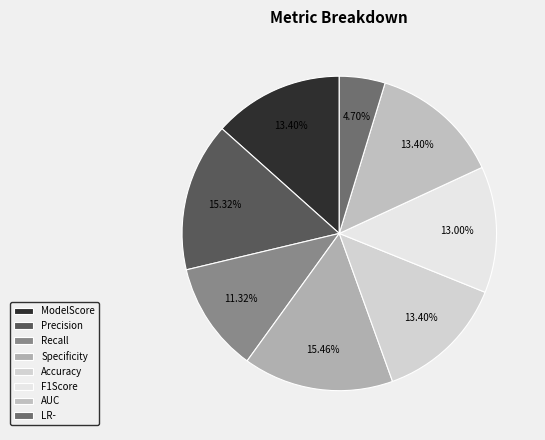

To the nearest percent, what is the combined percentage of LR- and ModelScore?

18%